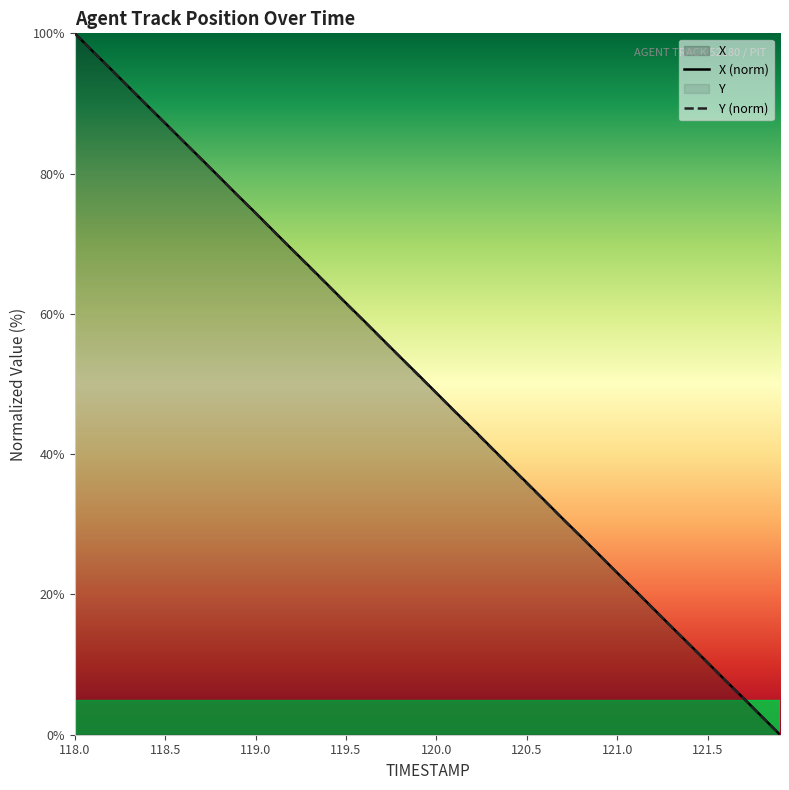

Which category has the highest value in the Y (norm) series?

118.0